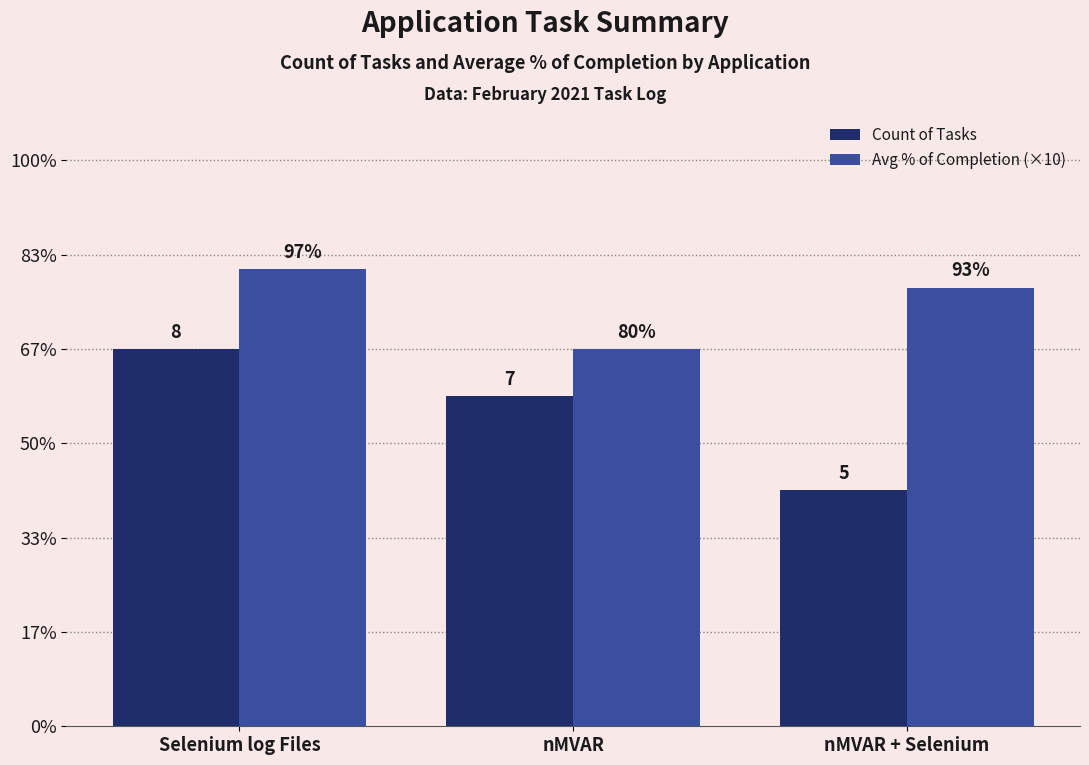

Reading left to right, list all the values displayed in this chart.

Count of Tasks: 8.0	7.0	5.0
Avg % of Completion (×10): 9.7	8.0	9.3